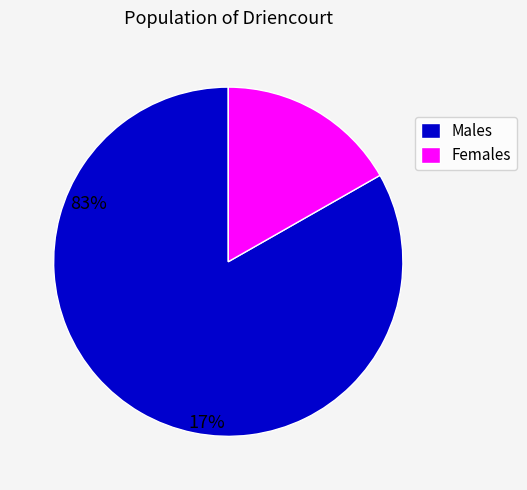

Count the number of slices in the pie.

2